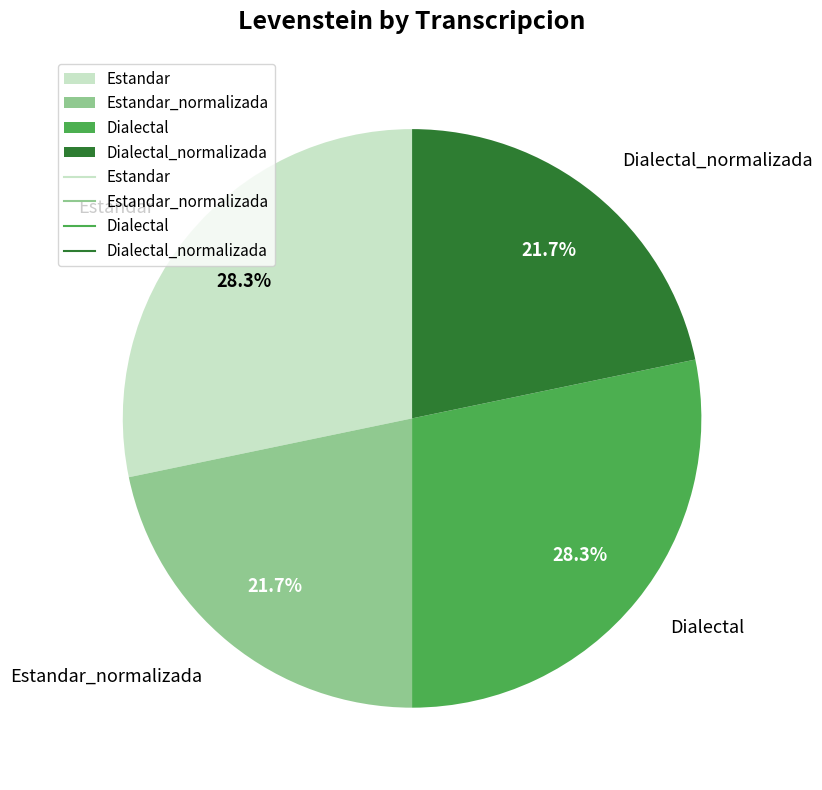

Is there a majority slice in this chart?

No